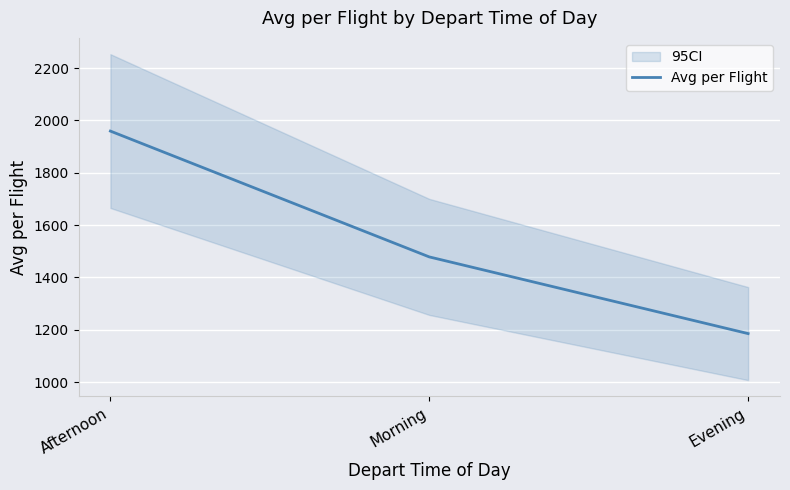

What is the label of the 1st point from the right?

Evening